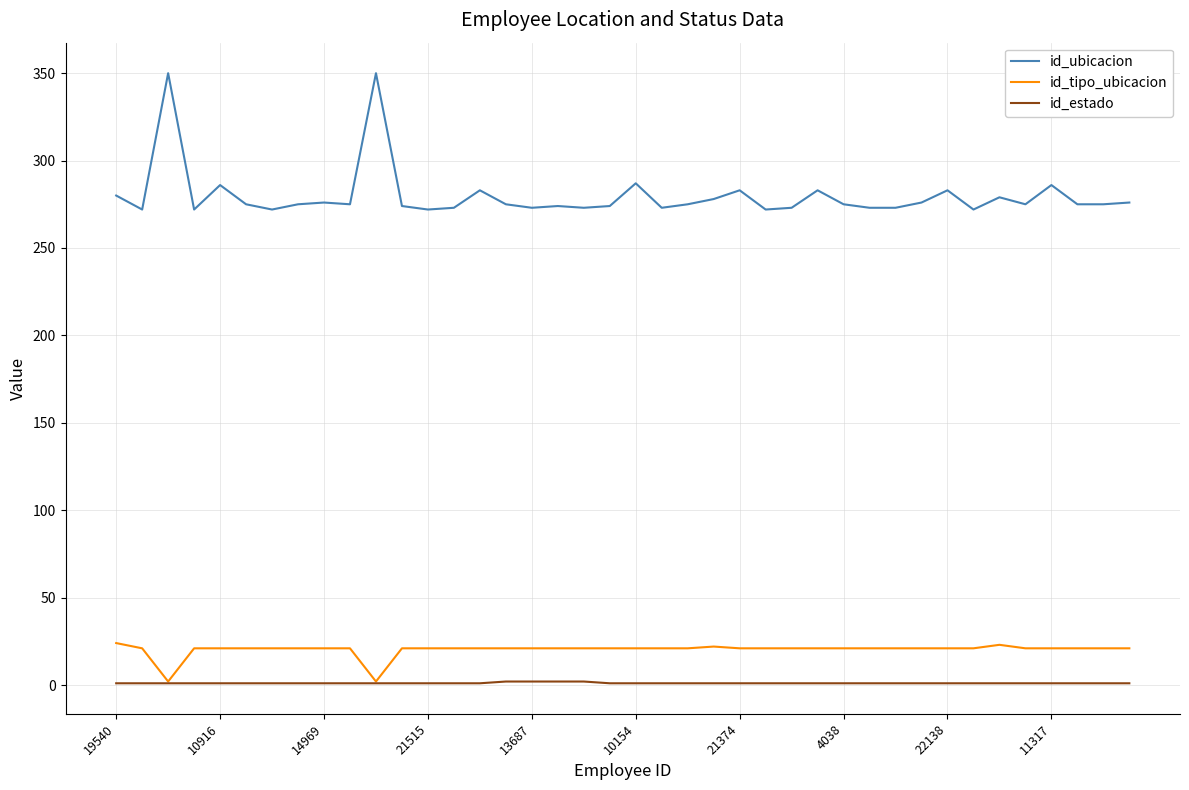

True or false: id_ubicacion and id_estado intersect in this chart.

False